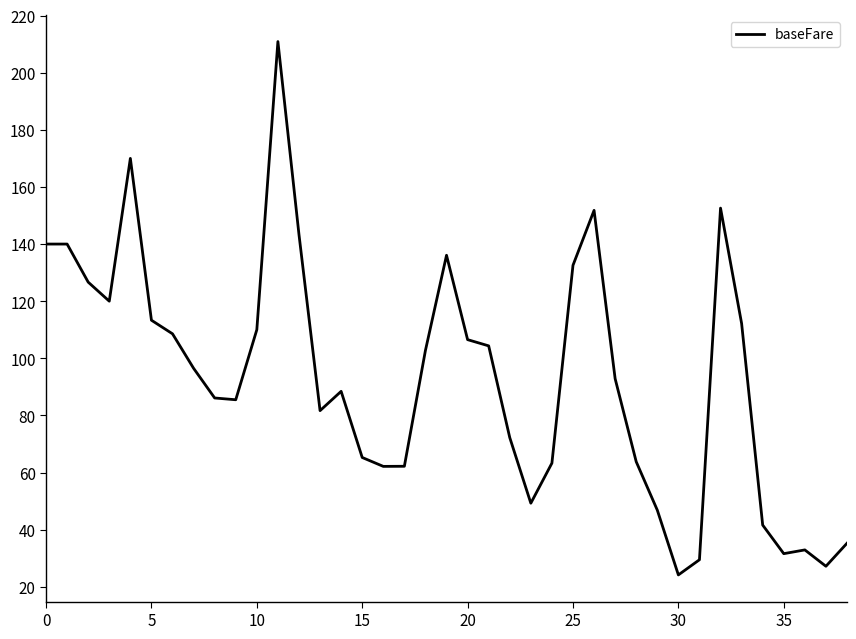

What is the minimum value shown in the chart?

24.1